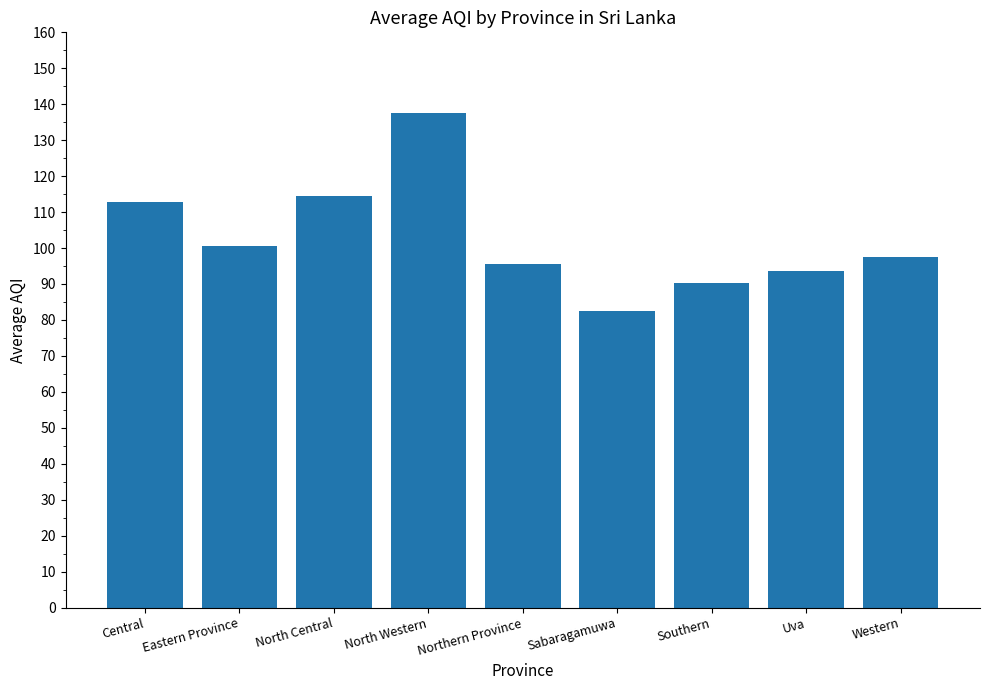

What is the average value?

102.8